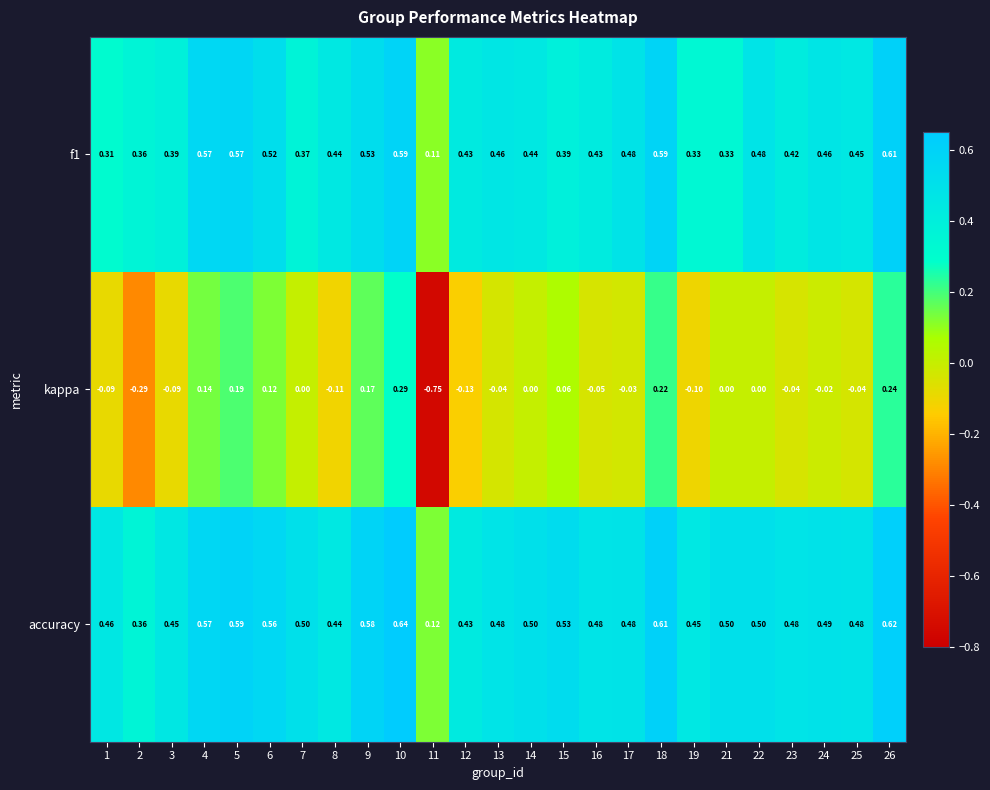

Which series changed the most between 6 and 17?

kappa